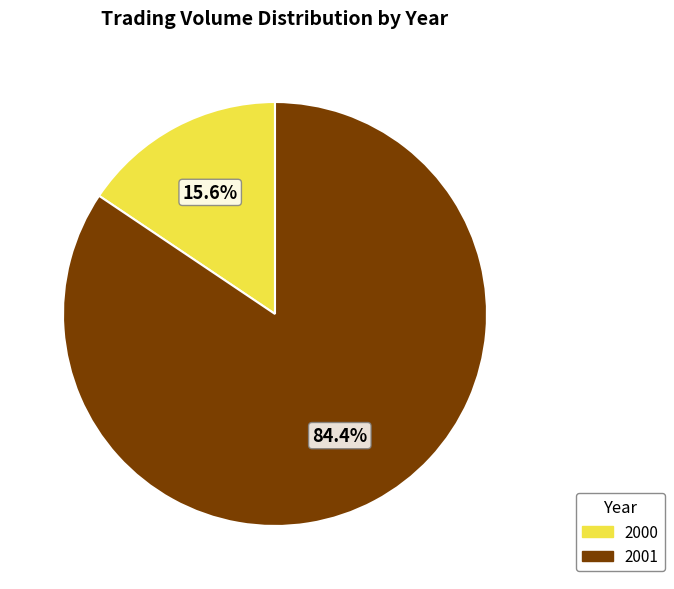

Is there a majority slice in this chart?

Yes